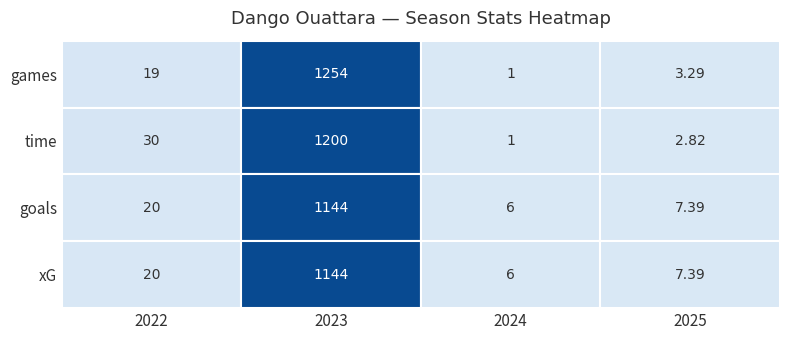

Is it true that 2024 equals 1.5 at 1?

False